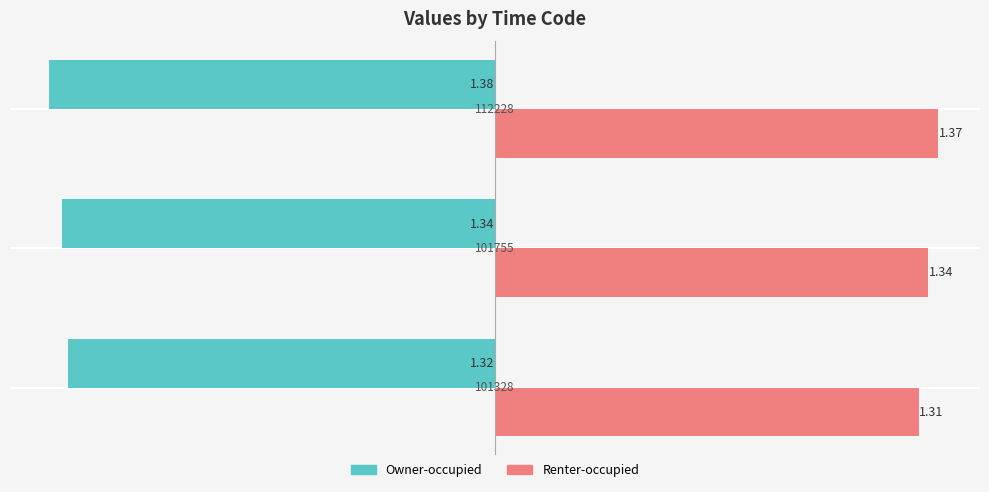

Rank the series by their average value, from lowest to highest.

Owner-occupied, Renter-occupied